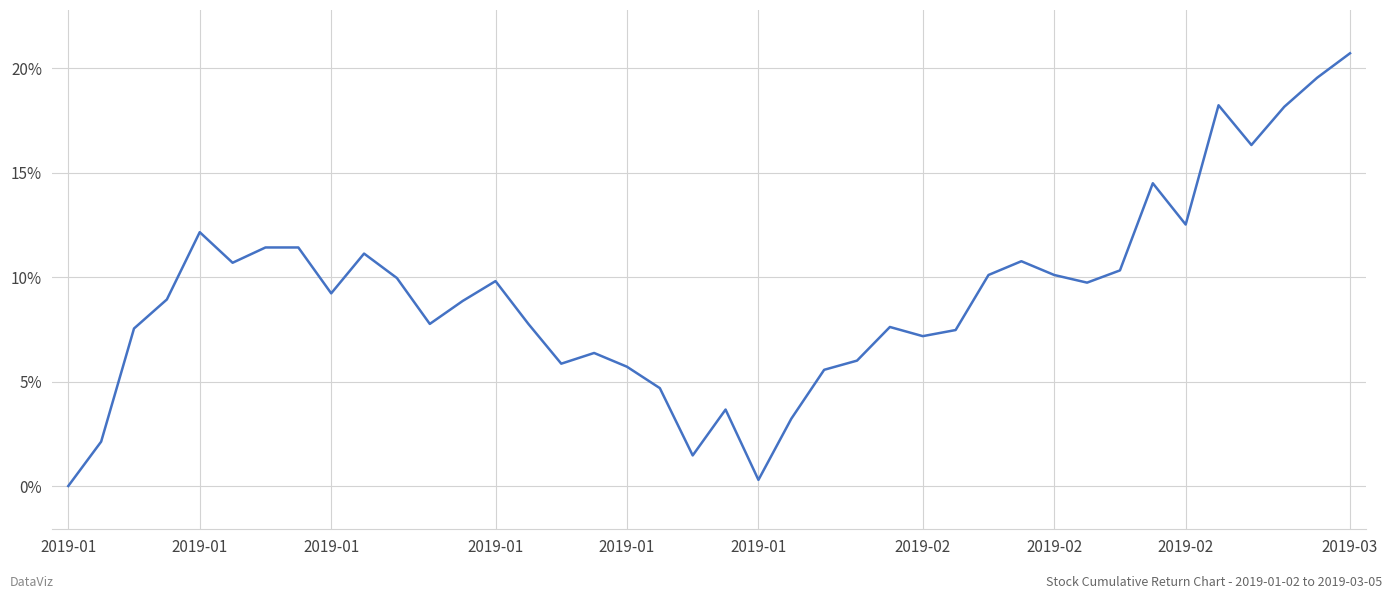

How many points are lower than both their immediate neighbors (excluding endpoints)?

10